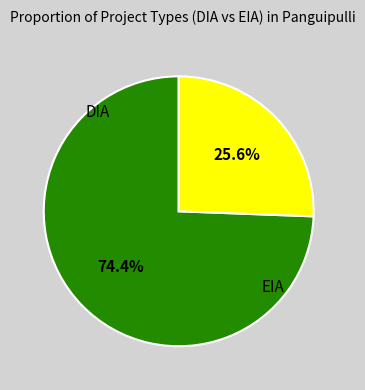

Does any single category account for the majority?

Yes